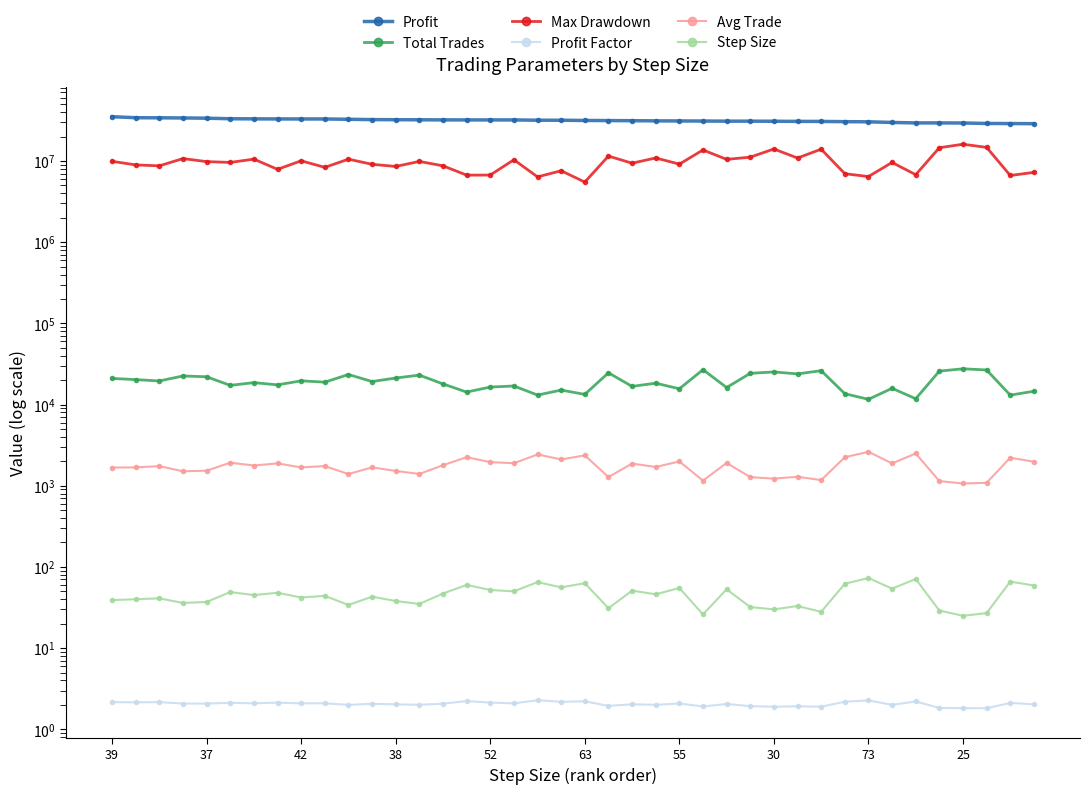

True or false: Profit and Max Drawdown cross at least once.

False